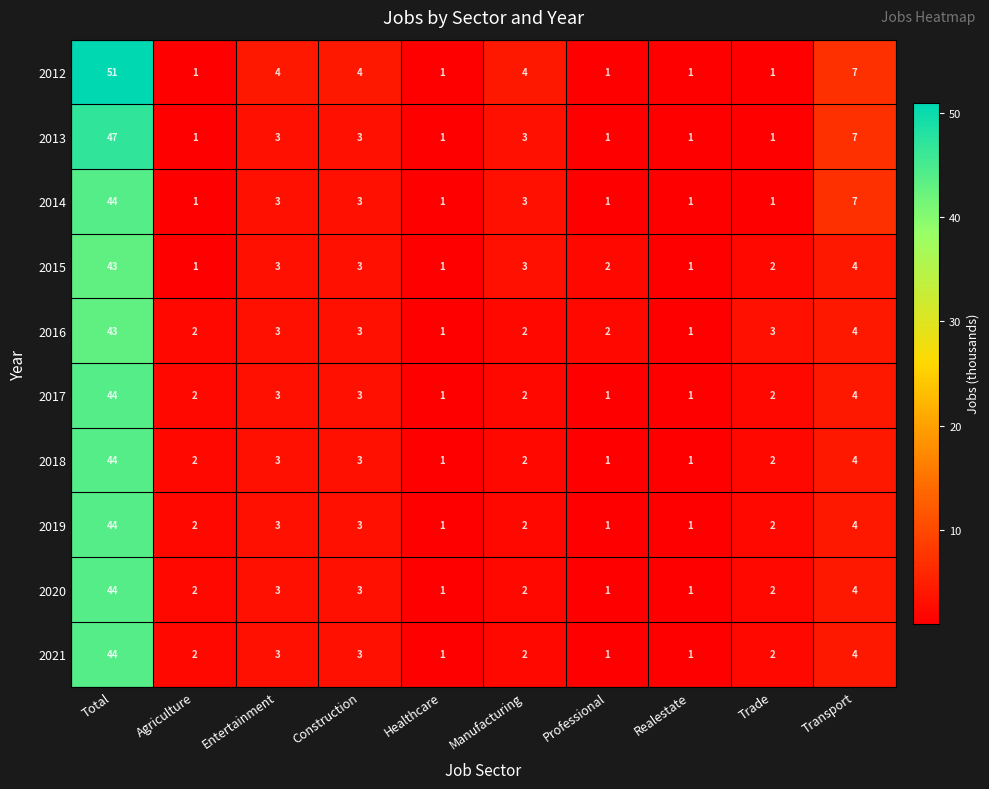

At which label is 2020 closest to 22?

Transport